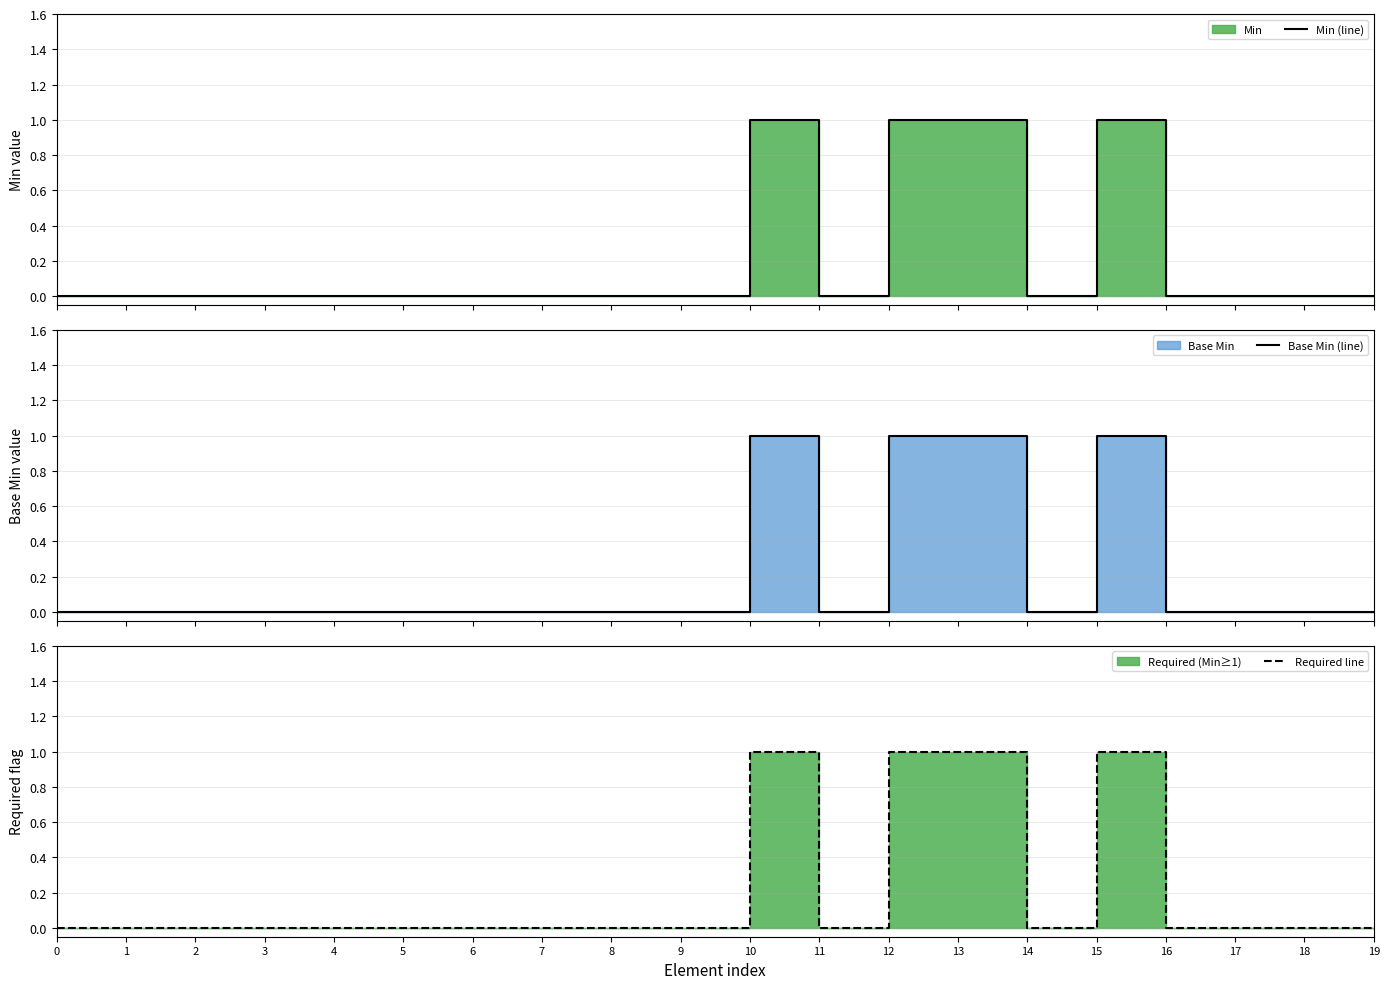

How many interior local peaks does the Base Min (line) series have?

2